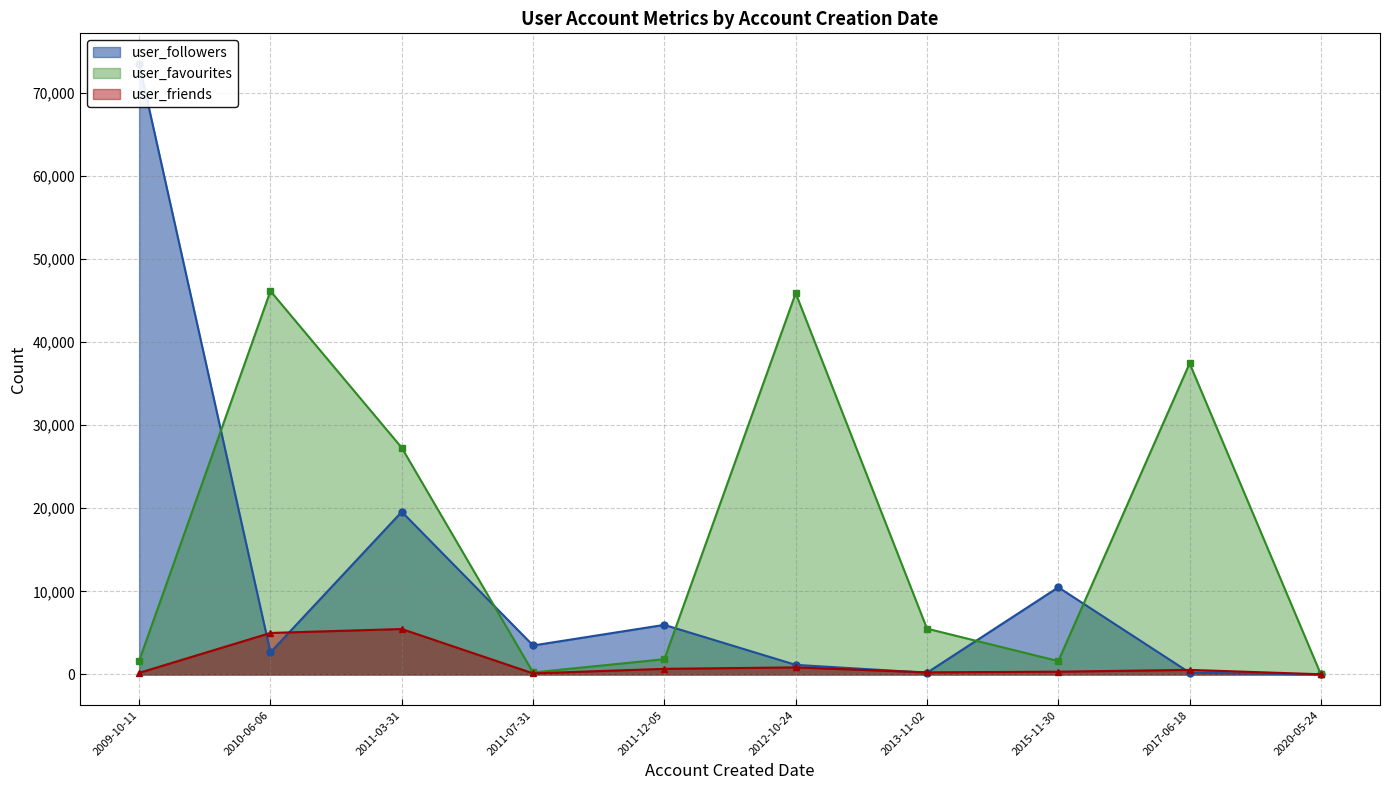

Which series changed the most between 2009-10-11 and 2011-03-31?

user_followers